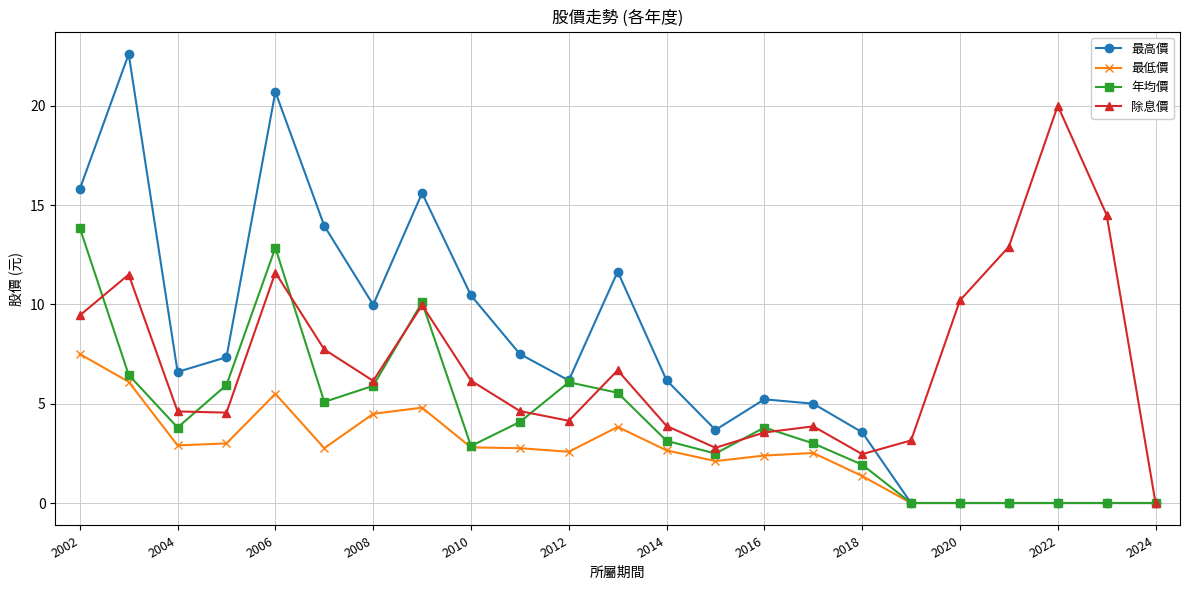

List the series in order of their peak value, highest first.

最高價, 除息價, 年均價, 最低價